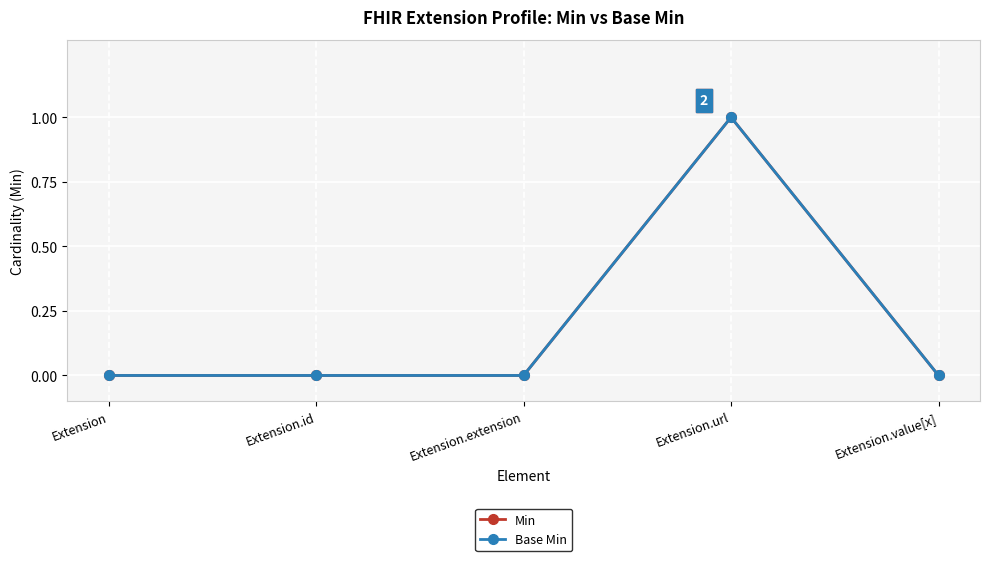

True or false: Base Min and Min cross at least once.

False